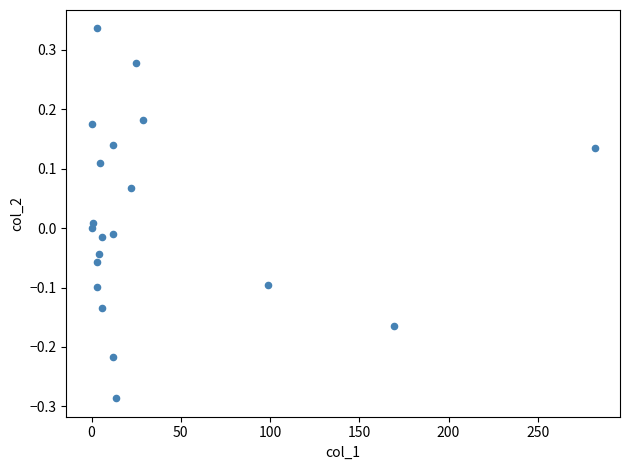

What is the range of X values (max minus min)?

282.0